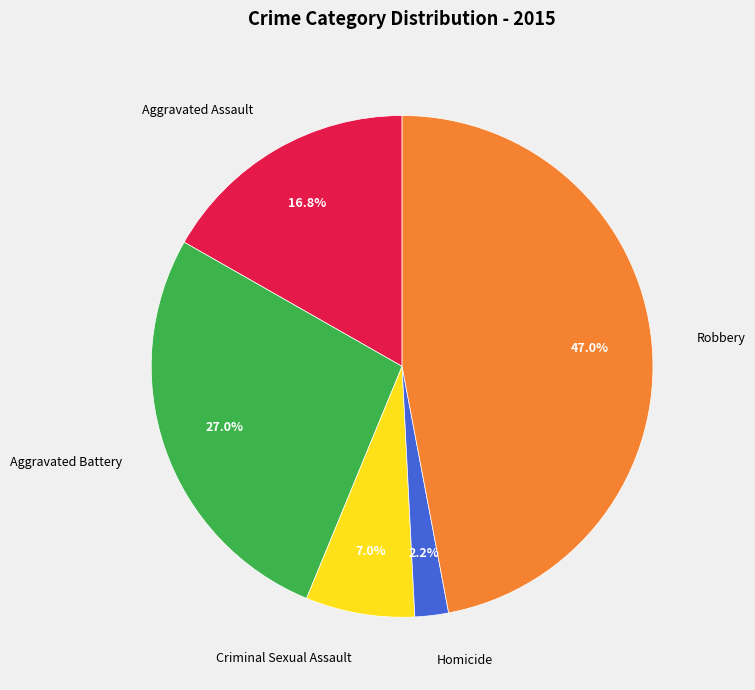

Is there any slice that represents more than half of the pie?

No